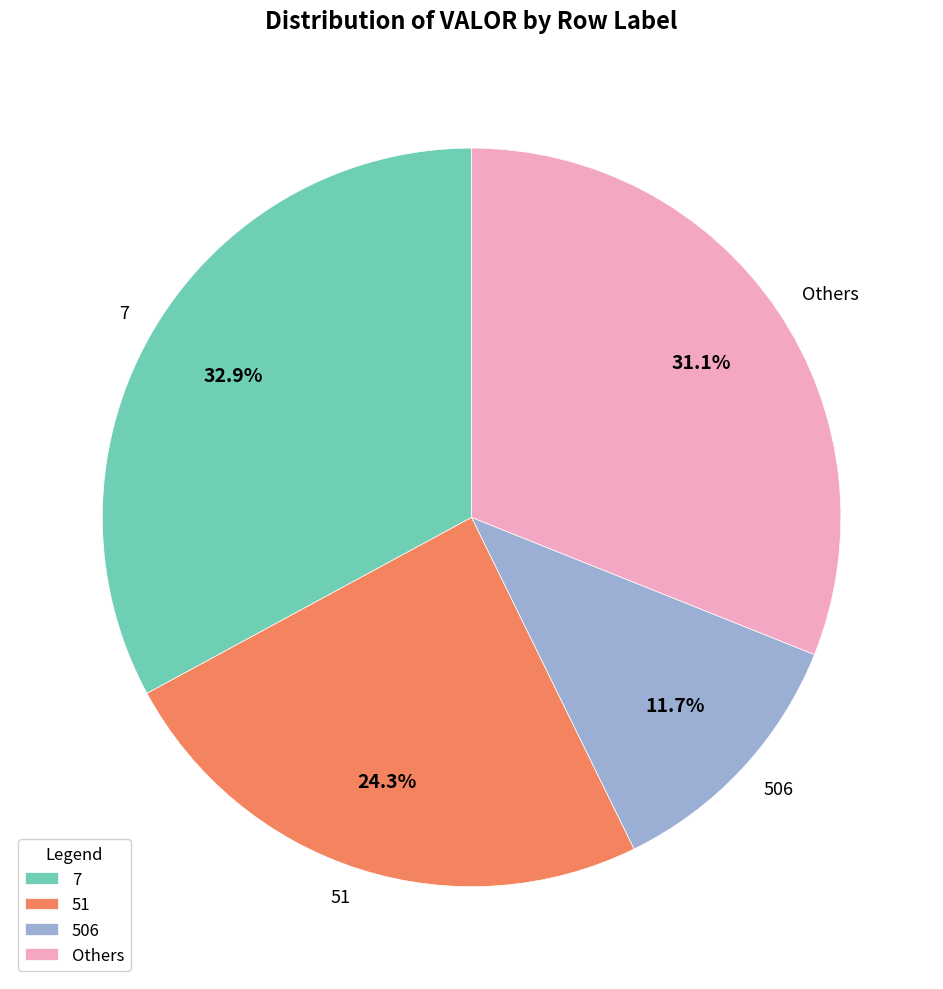

How many slices are in this pie chart?

4